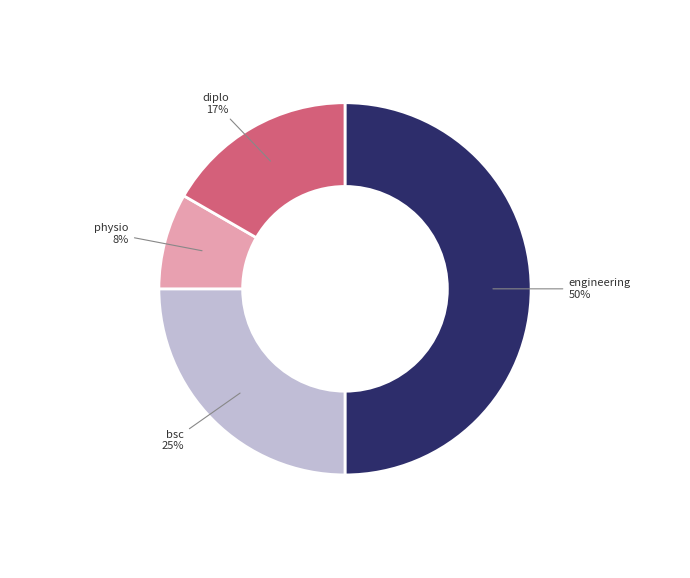

To the nearest percent, what is the average slice percentage?

25%